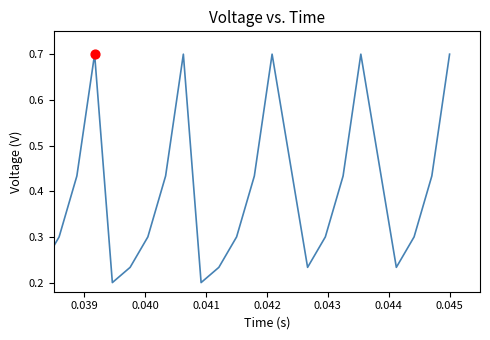

What is the maximum value shown in the chart?

0.7